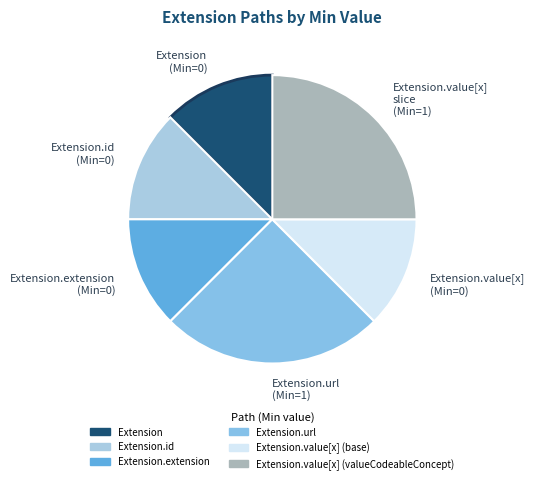

How many slices are in this pie chart?

6